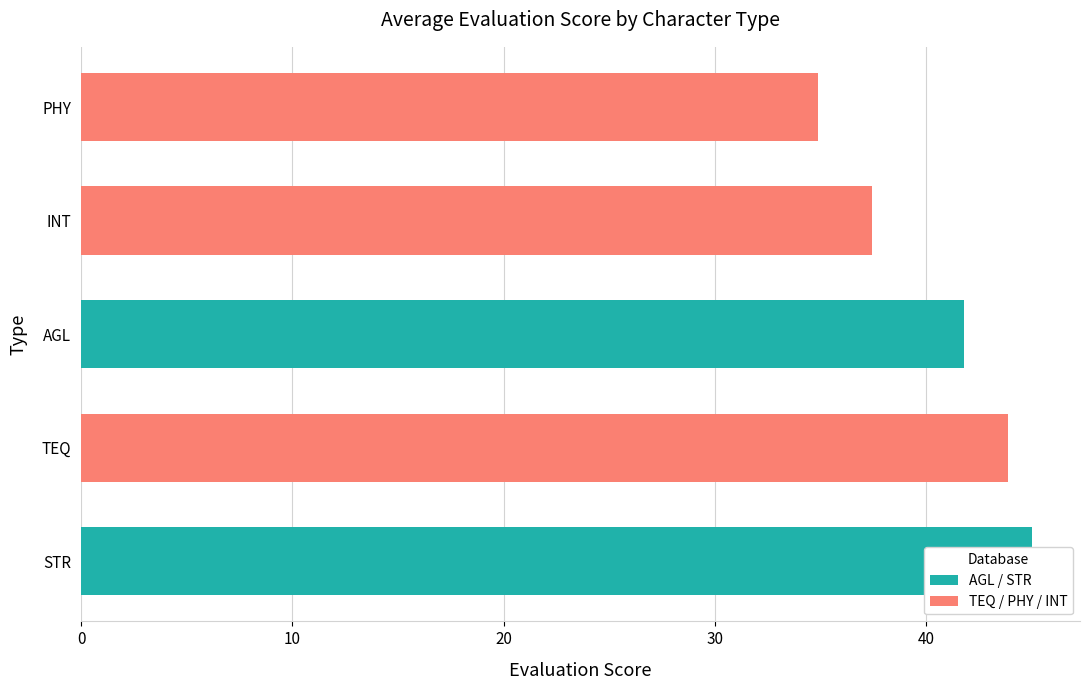

What is the label of the 4th bar from the left?

AGL